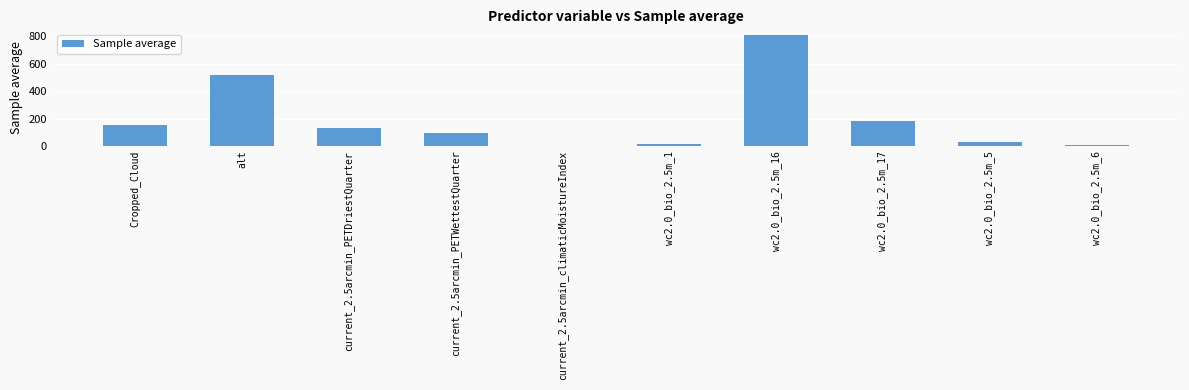

Which label corresponds to the largest value in the chart?

wc2.0_bio_2.5m_16